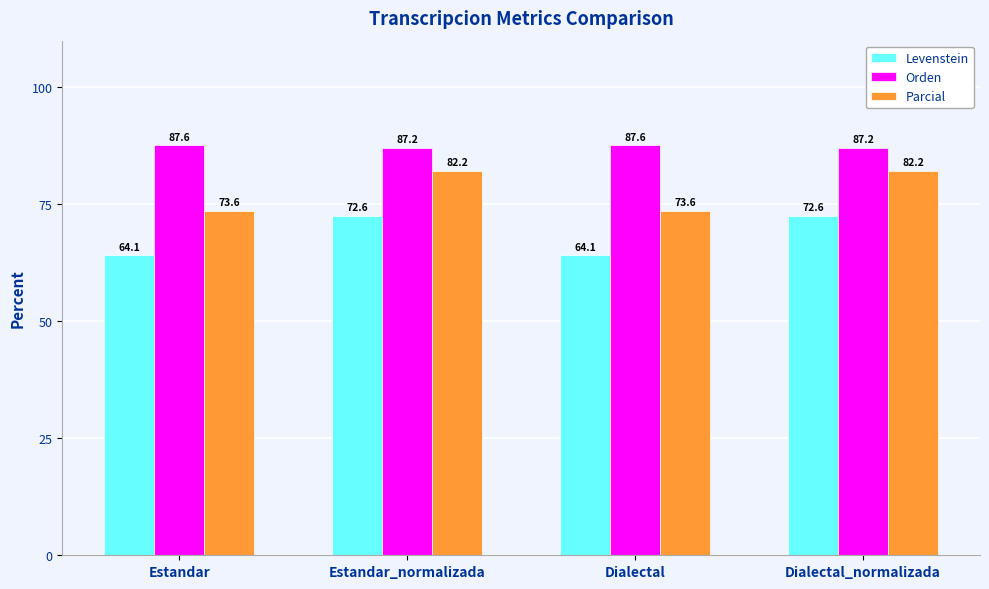

At how many categories does at least one series exceed 87?

4